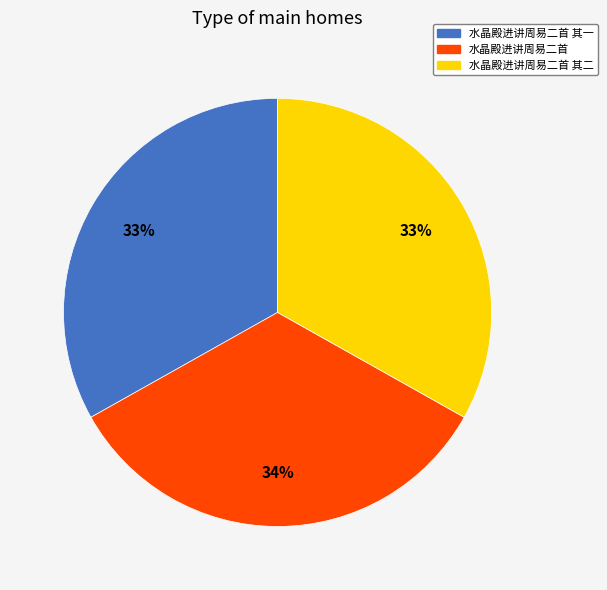

Is there any slice that represents more than half of the pie?

No